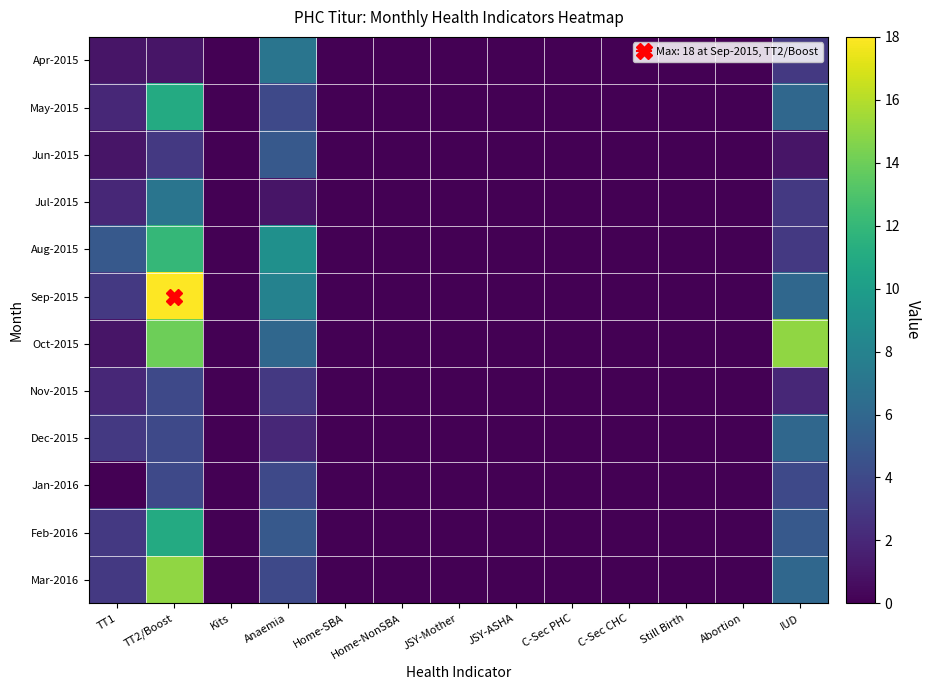

Count the number of categories in the chart.

13